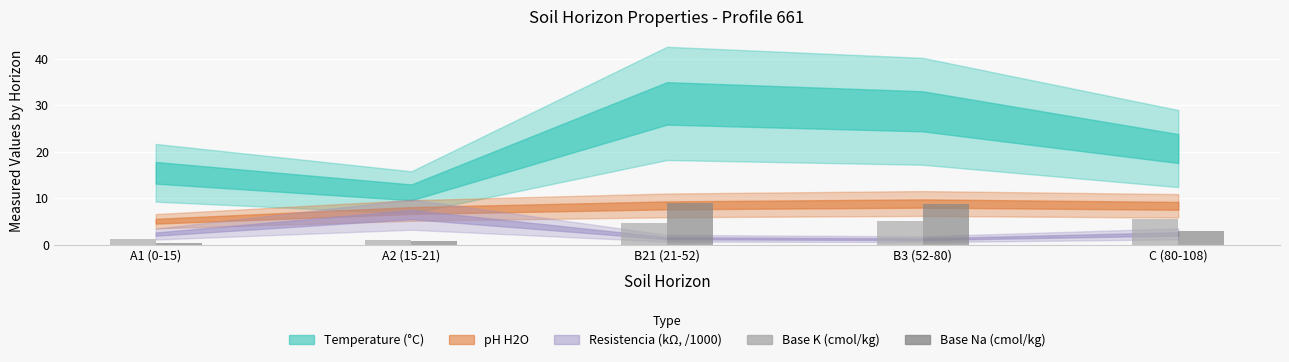

Which series has the widest spread of values?

Base Na (cmol/kg)